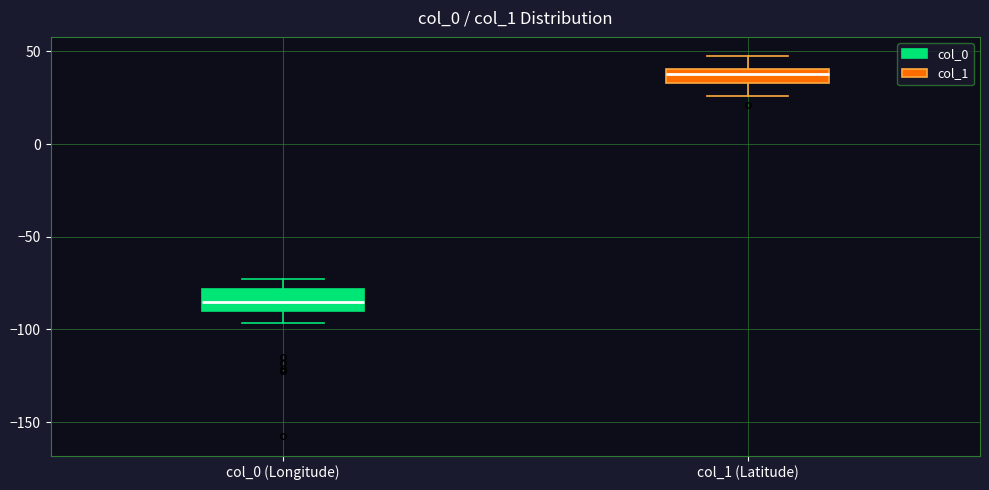

Reading left to right, read every box against the y-axis: the position of its median line, the range the box covers, and the ends of its whiskers. The values are not printed on the chart, so give them approximately, as read against the axis.

col_0 (Longitude): median -85, box -90 to -80, whiskers -95 to -75
col_1 (Latitude): median 40 (inside the box), box 35 to 40, whiskers 25 to 50